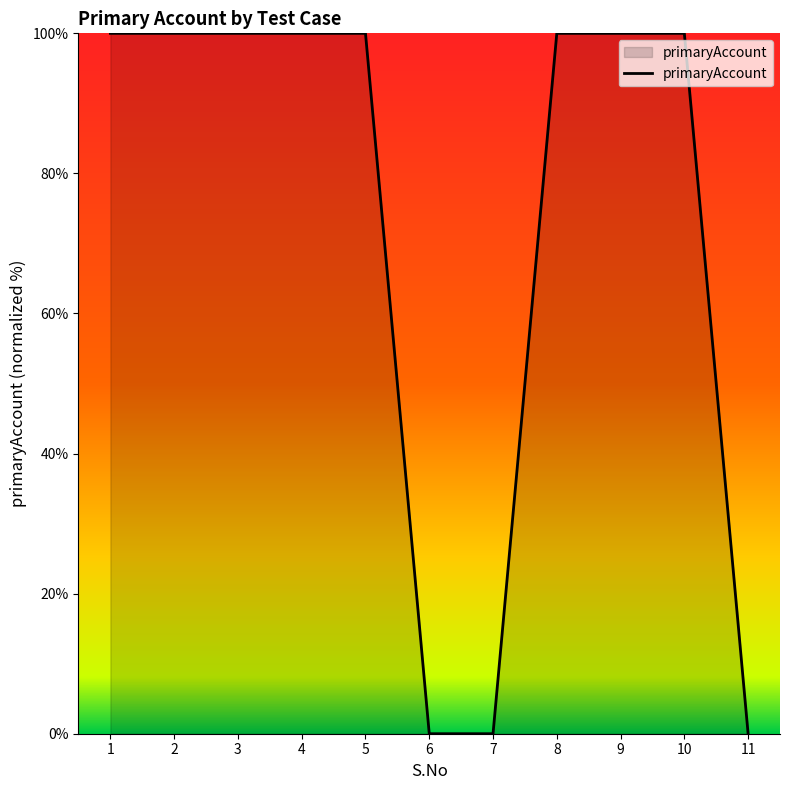

The value at 6 is 0. True or false?

True